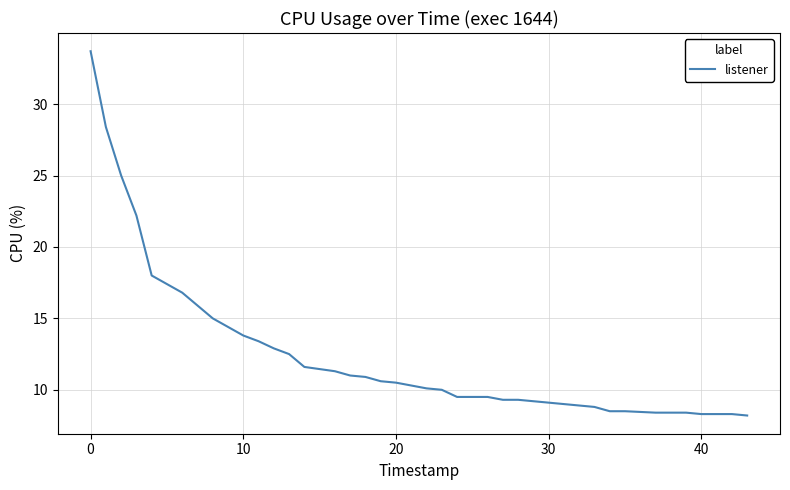

What is the difference between the maximum and minimum values?

25.5